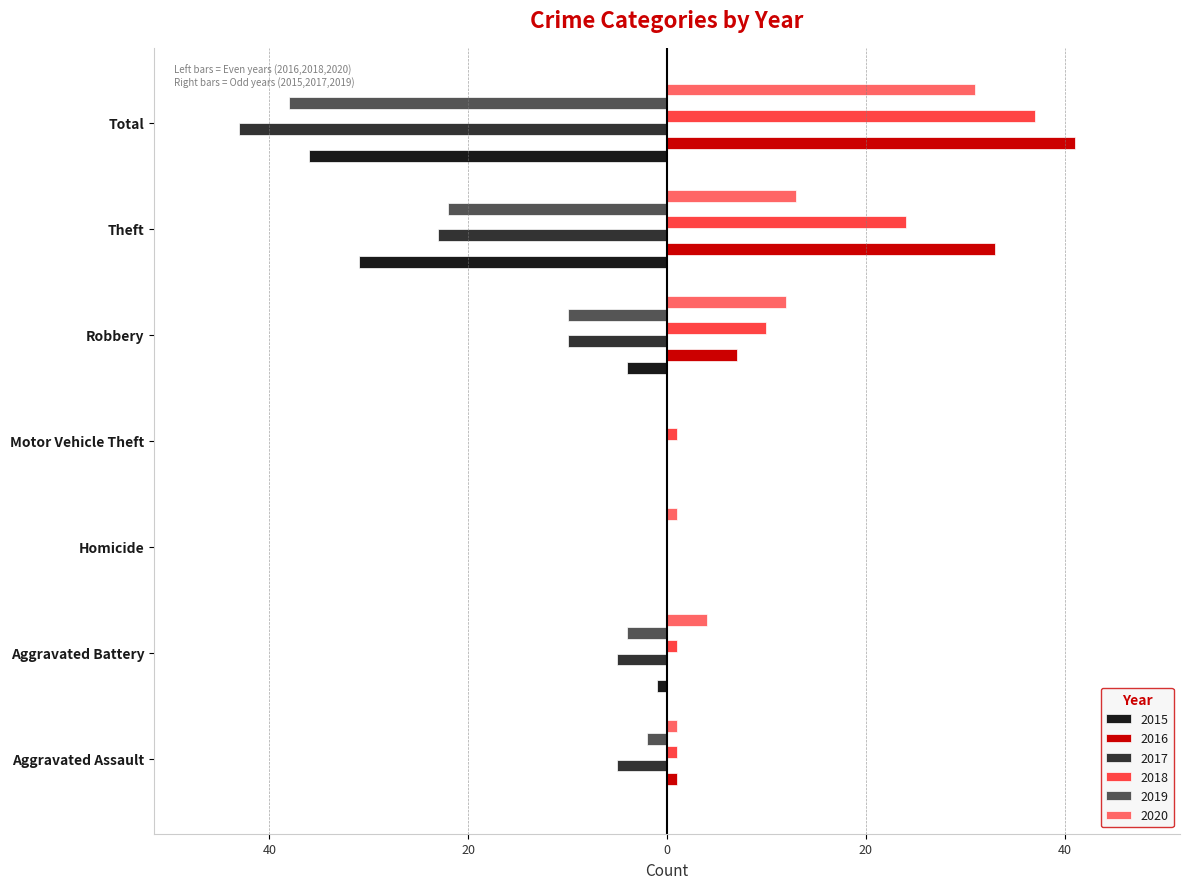

What is the difference between the 2015 values at Aggravated Assault and Robbery?

4